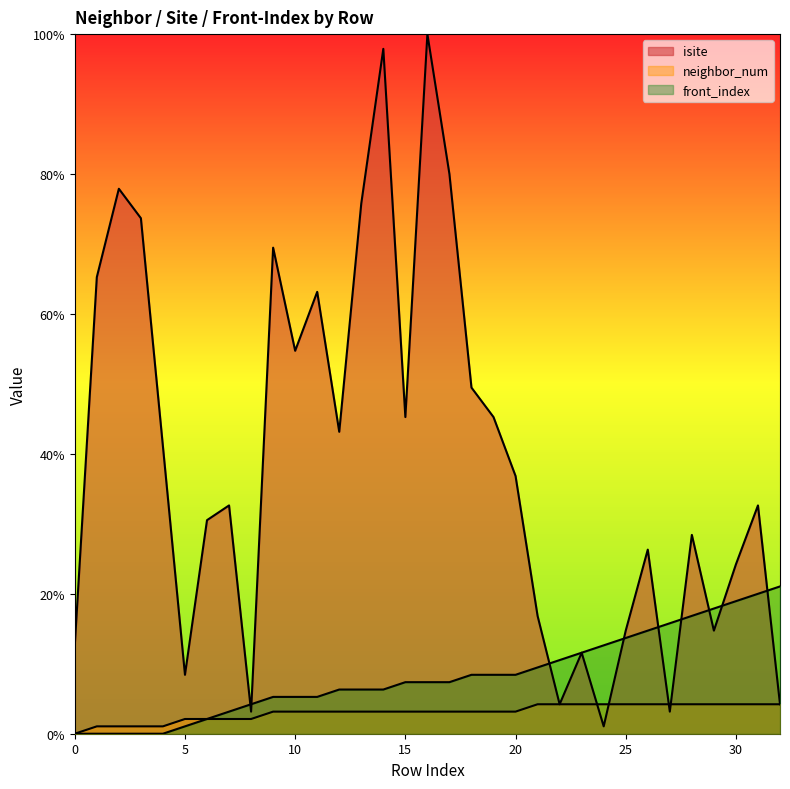

Which category has the highest value across all series?

16